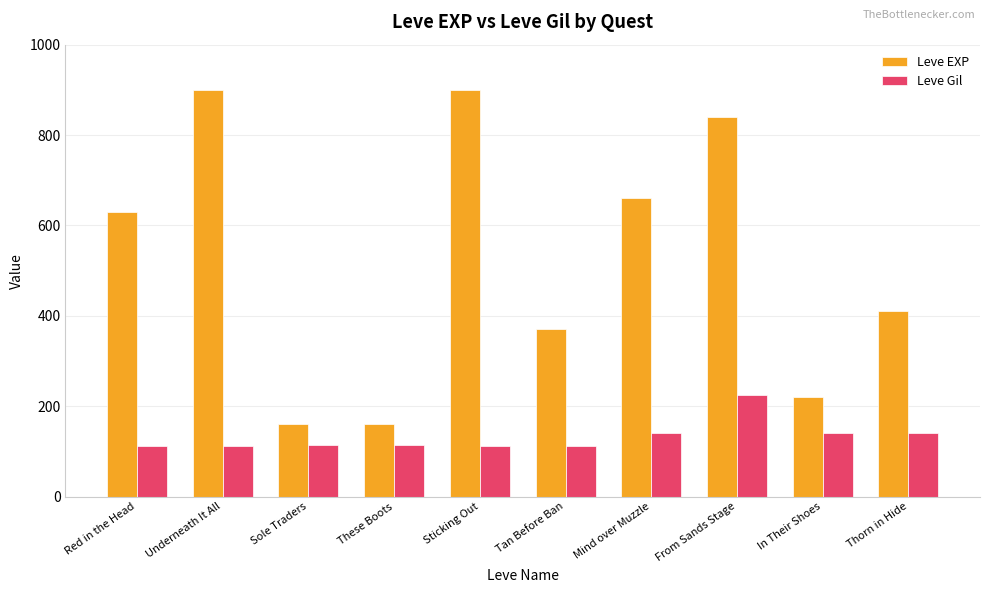

True or false: Leve EXP has a value of 36 at Sole Traders.

False